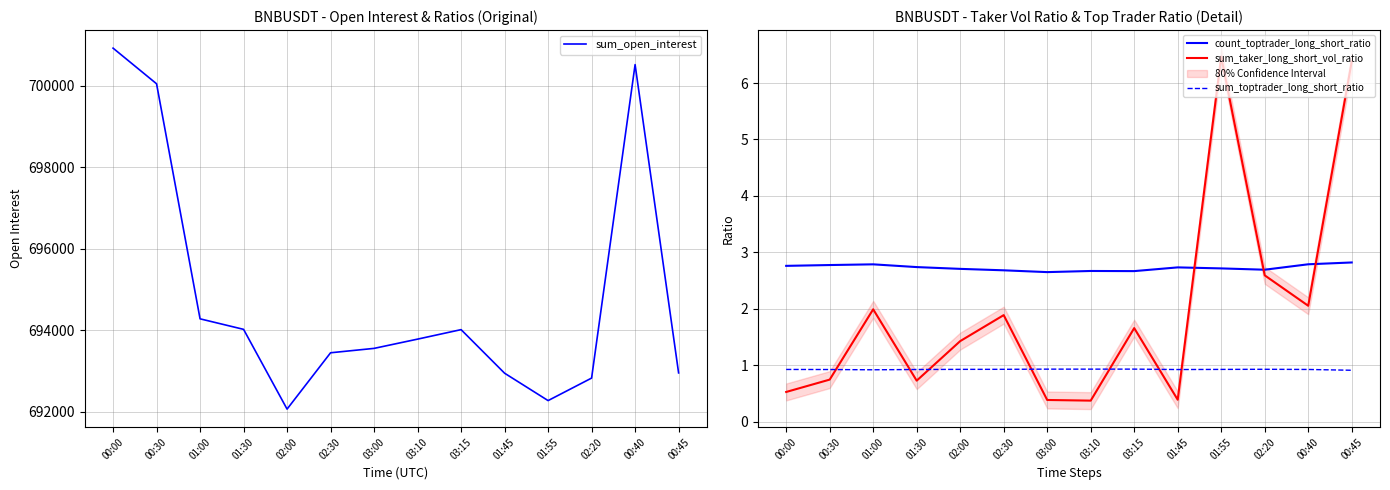

Reading left to right, what are all the values shown in this chart?

sum_open_interest: 00:00=700921.4	00:30=700047.0	01:00=694282.9	01:30=694024.9	02:00=692069.1	02:30=693450.5	03:00=693558.2	03:10=693785.1	03:15=694018.0	01:45=692949.4	01:55=692277.9	02:20=692829.8	00:40=700517.3	00:45=692956.7
count_toptrader_long_short_ratio: 00:00=2.8	00:30=2.8	01:00=2.8	01:30=2.7	02:00=2.7	02:30=2.7	03:00=2.7	03:10=2.7	03:15=2.7	01:45=2.7	01:55=2.7	02:20=2.7	00:40=2.8	00:45=2.8
sum_taker_long_short_vol_ratio: 00:00=0.5	00:30=0.7	01:00=2.0	01:30=0.7	02:00=1.4	02:30=1.9	03:00=0.4	03:10=0.4	03:15=1.7	01:45=0.4	01:55=6.5	02:20=2.6	00:40=2.1	00:45=6.4
sum_toptrader_long_short_ratio: 00:00=0.9	00:30=0.9	01:00=0.9	01:30=0.9	02:00=0.9	02:30=0.9	03:00=0.9	03:10=0.9	03:15=0.9	01:45=0.9	01:55=0.9	02:20=0.9	00:40=0.9	00:45=0.9